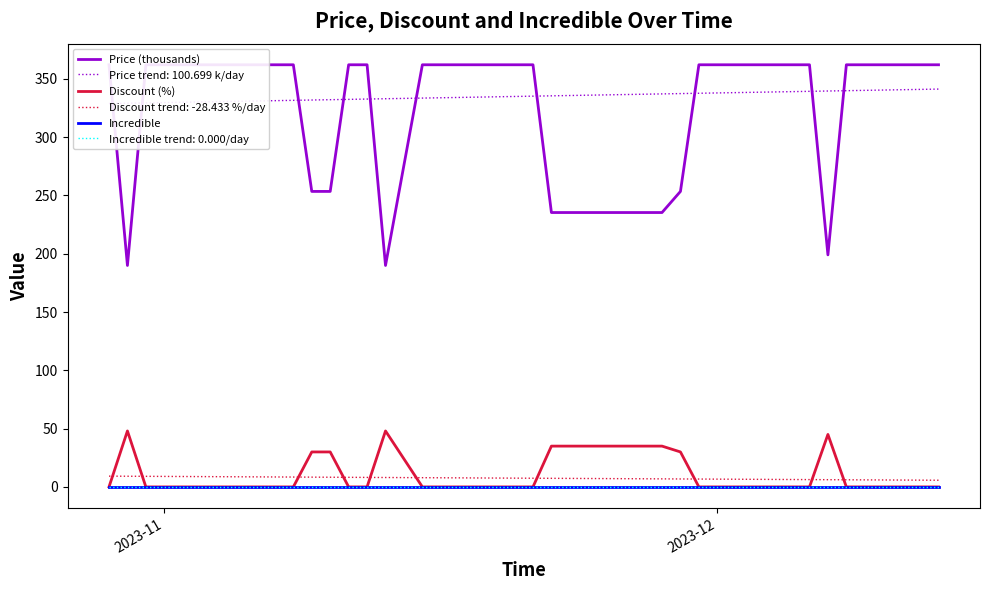

At which label does Incredible reach its peak?

2023-11